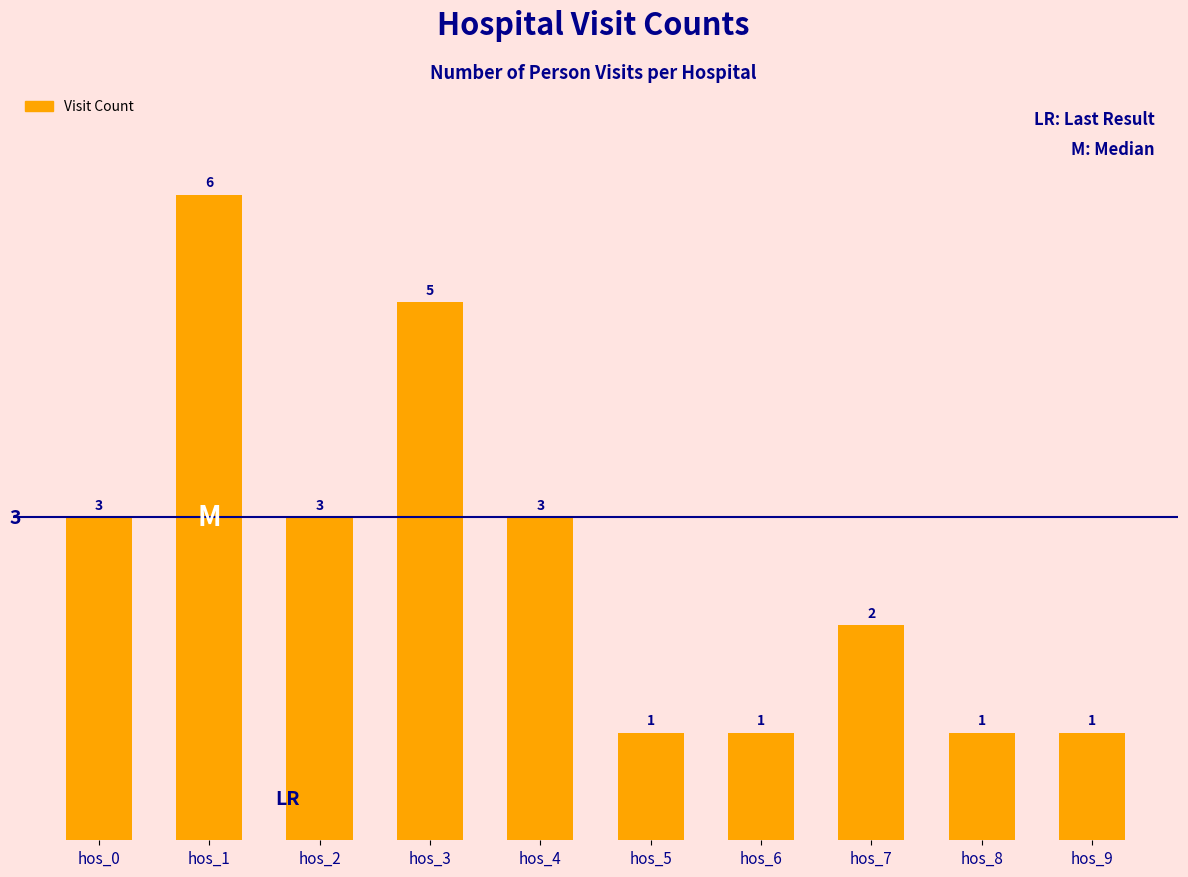

How many data points are less than 3?

5